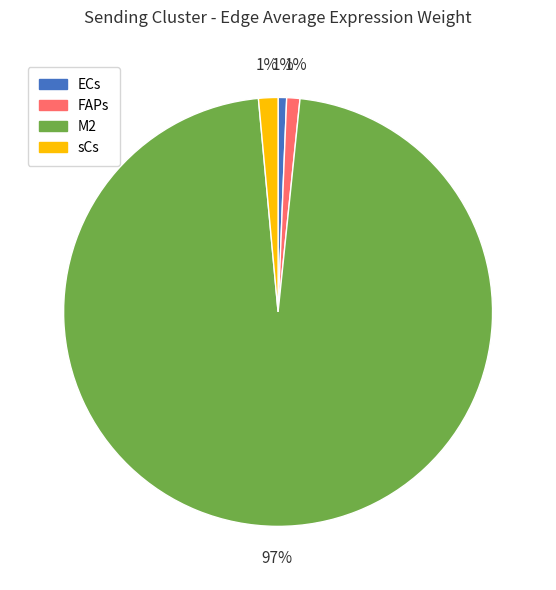

The FAPs slice represents 1% of the pie. True or false?

True